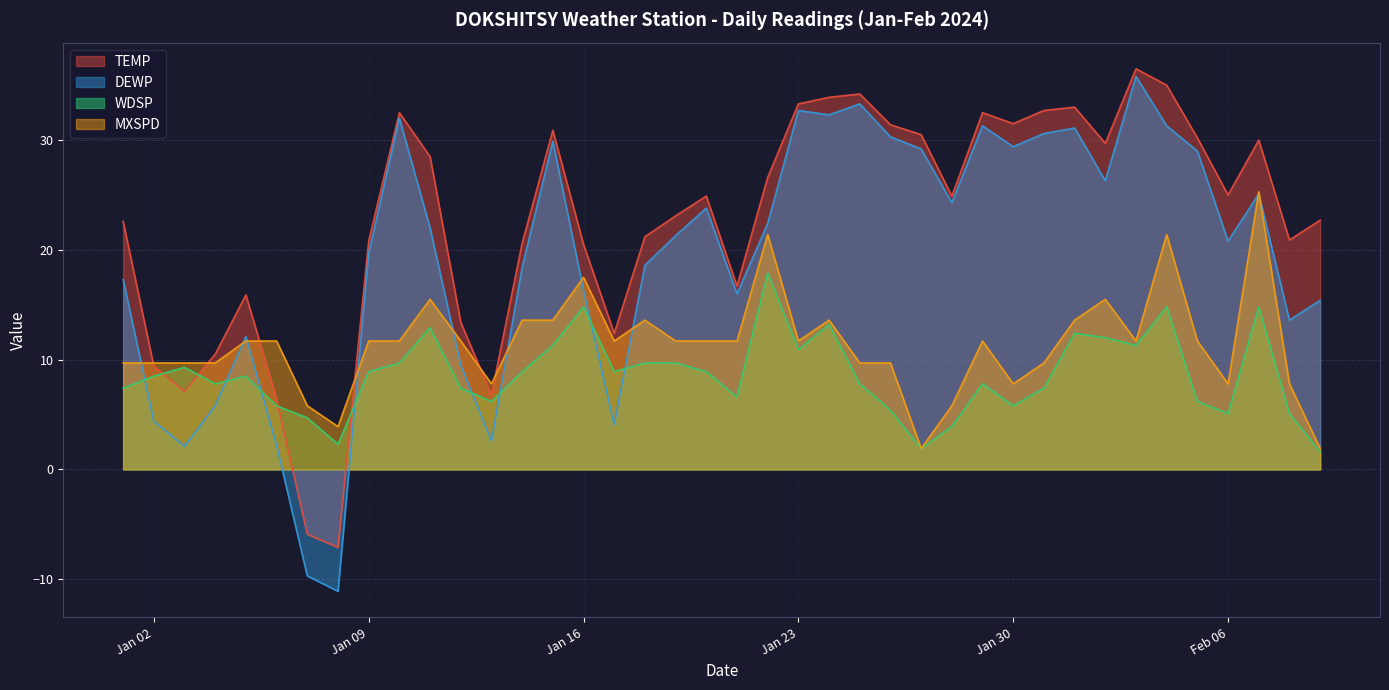

What is the minimum value shown in the chart?

-11.1